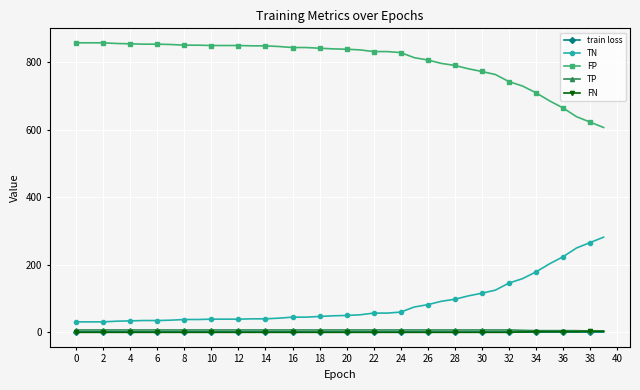

Which series has the largest total across all categories?

FP